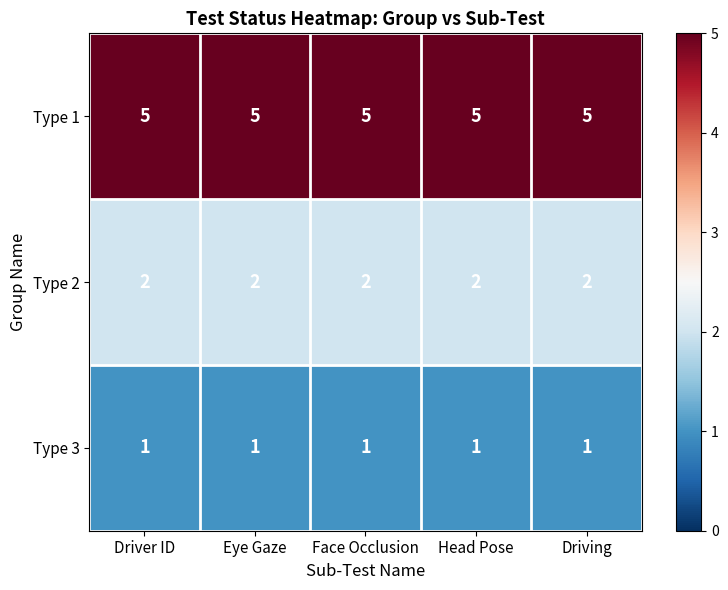

What is the total value across all series at Eye Gaze?

8